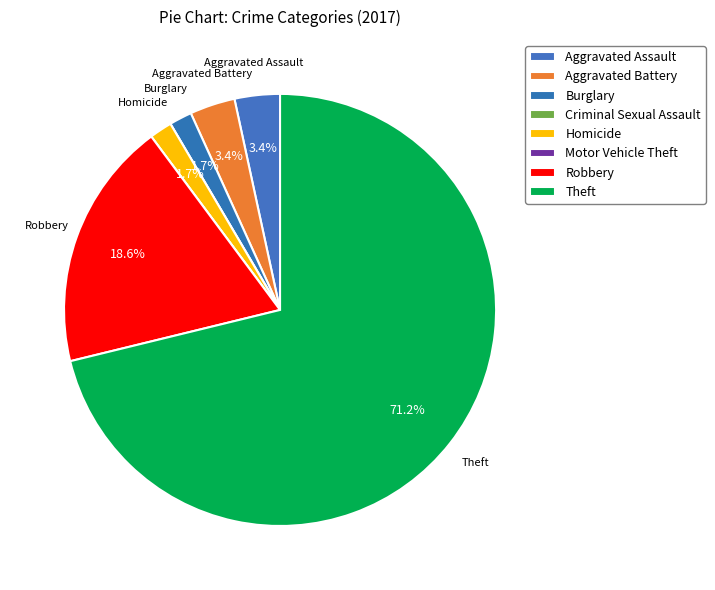

Does Burglary account for over 50% of the chart?

No